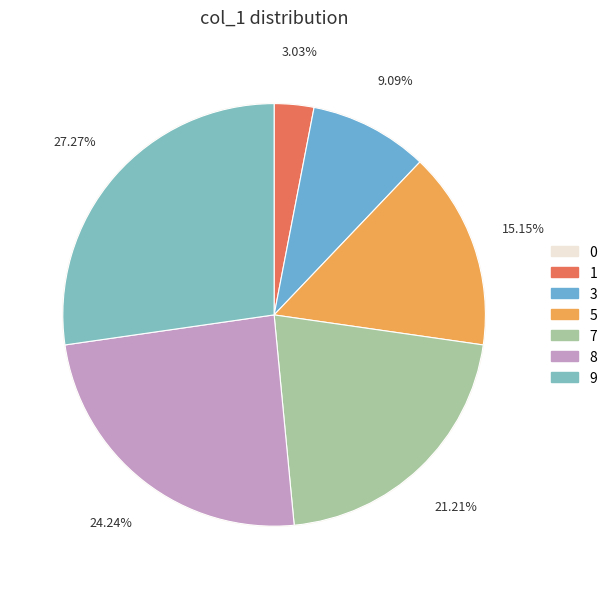

Is it true that 9 is 37% of the pie?

False